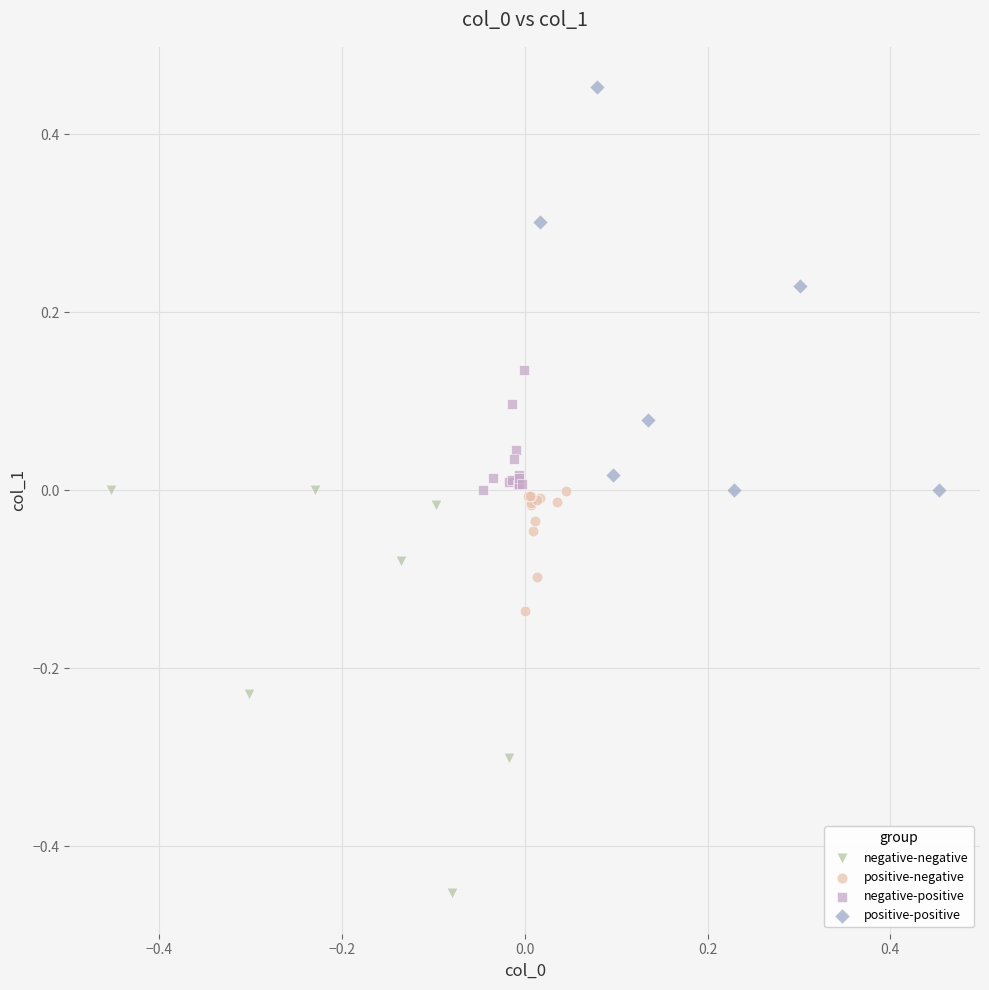

Which series contains the lowest Y value?

negative-negative